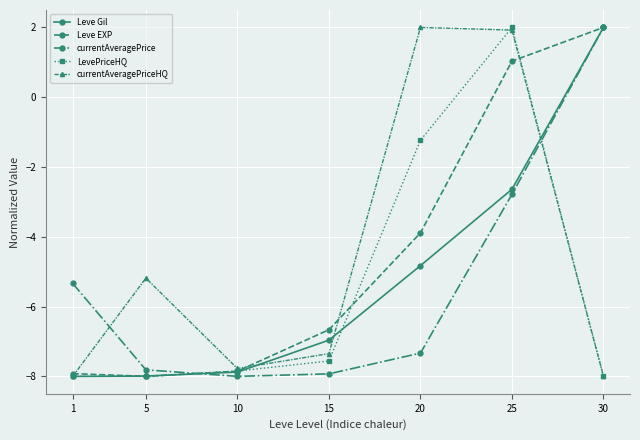

True or false: currentAveragePrice has a value of -2.0 at 10.

False